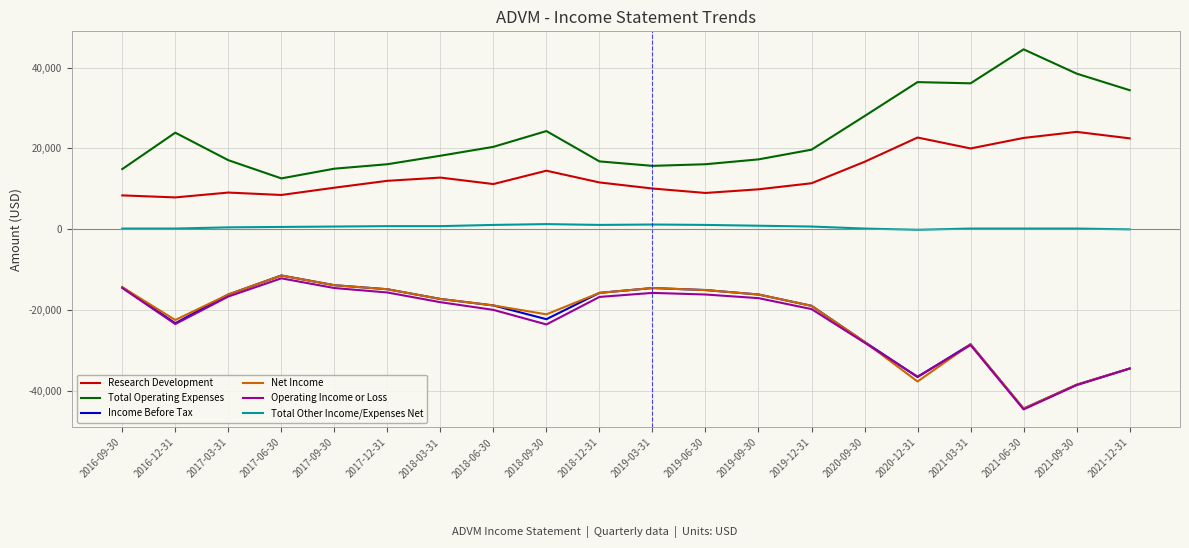

What is the maximum value shown in the chart?

44500